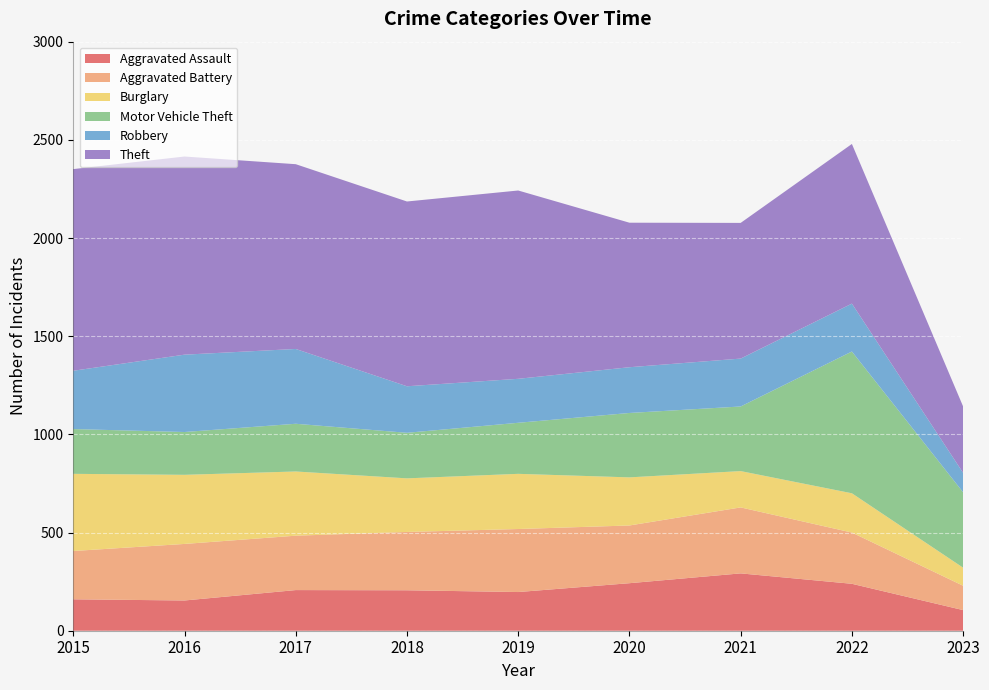

Reading left to right, what are all the values shown in this chart?

Aggravated Assault: 160	154	207	206	197	242	292	239	105
Aggravated Battery: 246	288	277	297	321	294	336	261	124
Burglary: 393	352	327	273	281	245	185	200	92
Motor Vehicle Theft: 228	218	243	232	260	328	329	722	384
Robbery: 297	394	381	237	224	233	244	244	99
Theft: 1027	1009	941	941	959	736	691	813	338